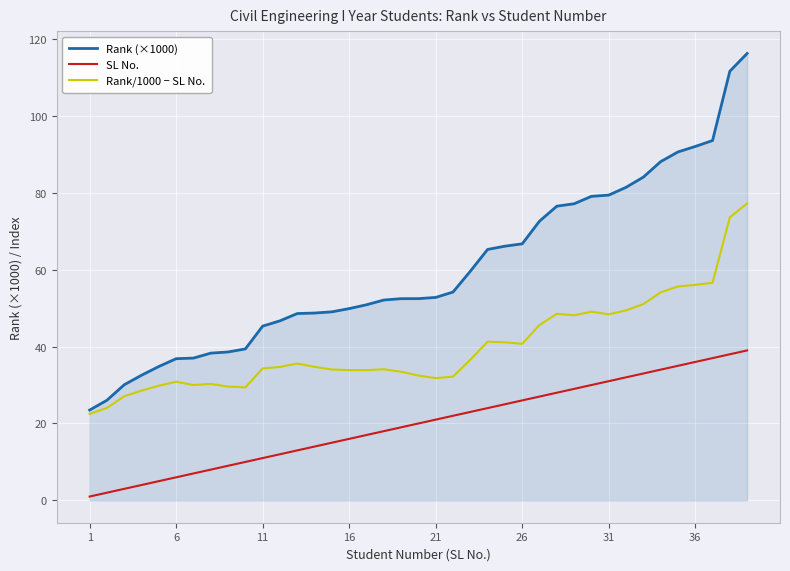

List the series in order of their overall mean, highest first.

Rank (×1000), Rank/1000 − SL No., SL No.